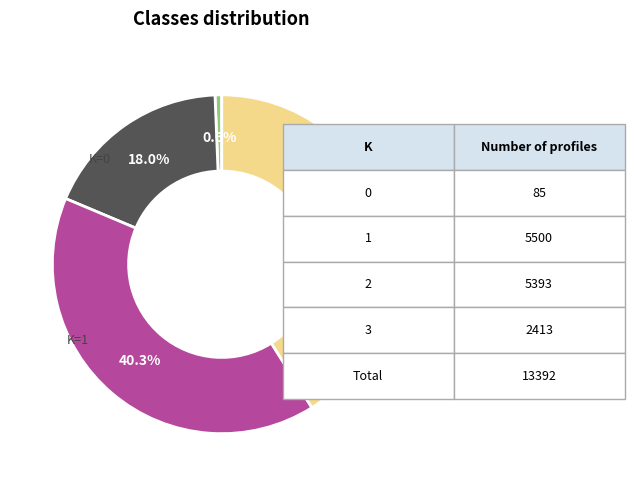

Does any single category account for the majority?

No